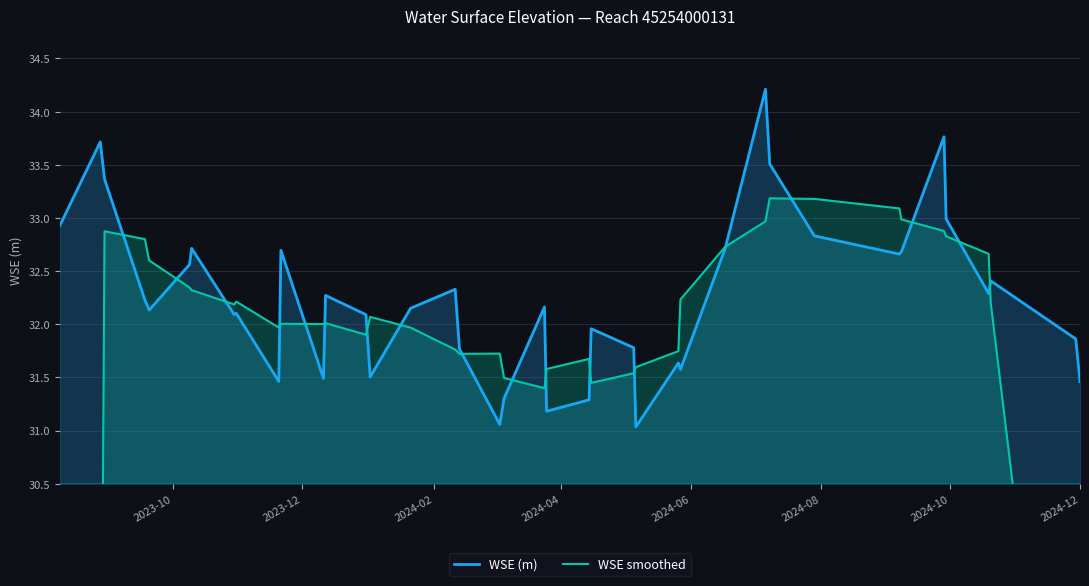

Reading left to right, transcribe all the data shown in this chart.

WSE (m): 32.9	33.7	33.4	32.2	32.1	32.6	32.7	32.1	32.1	31.5	32.7	31.5	32.3	32.1	31.5	32.2	32.3	31.8	31.1	31.3	32.2	31.2	31.3	32.0	31.8	31.0	31.6	31.6	32.7	34.2	33.5	32.8	32.7	32.7	33.8	33.0	32.3	32.4	31.9	31.5
WSE smoothed: 20.0	26.4	32.9	32.8	32.6	32.3	32.3	32.2	32.2	32.0	32.0	32.0	32.0	31.9	32.1	32.0	31.8	31.7	31.7	31.5	31.4	31.6	31.7	31.4	31.5	31.6	31.7	32.2	32.7	33.0	33.2	33.2	33.1	33.0	32.9	32.8	32.7	32.2	25.6	19.1